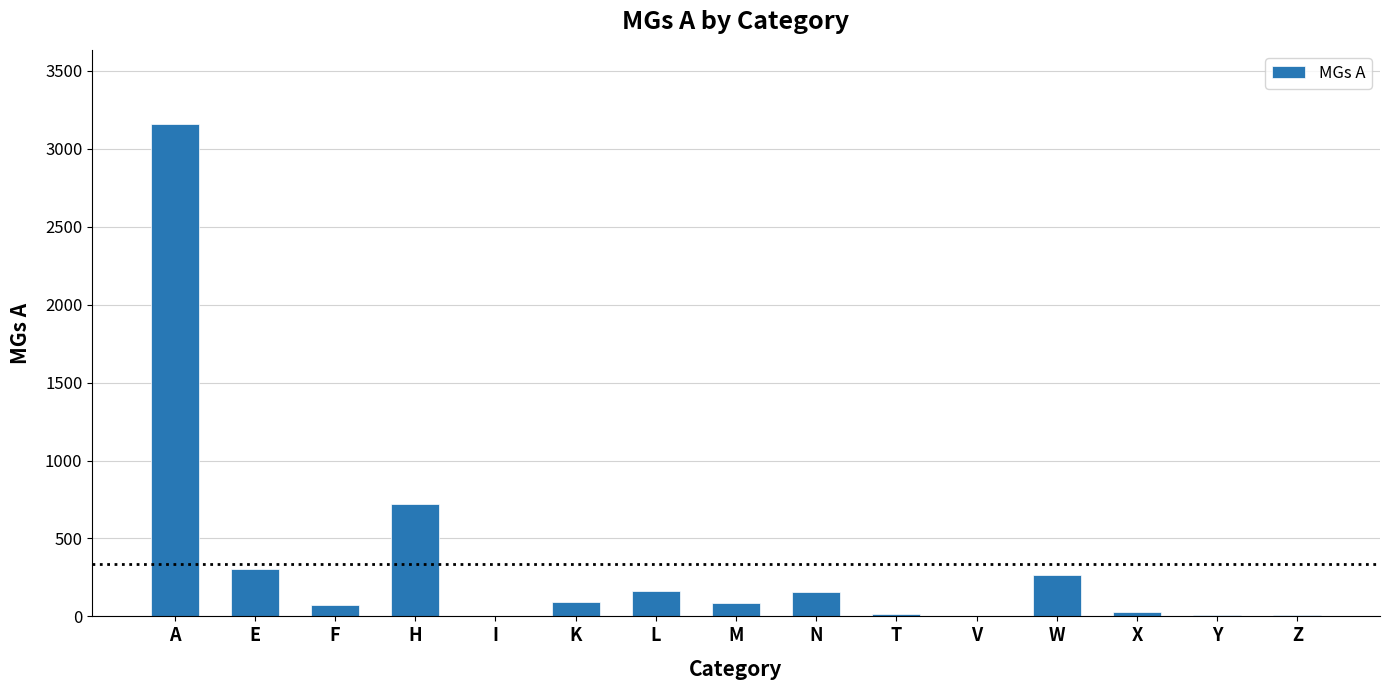

Which category has the highest value across all series?

A